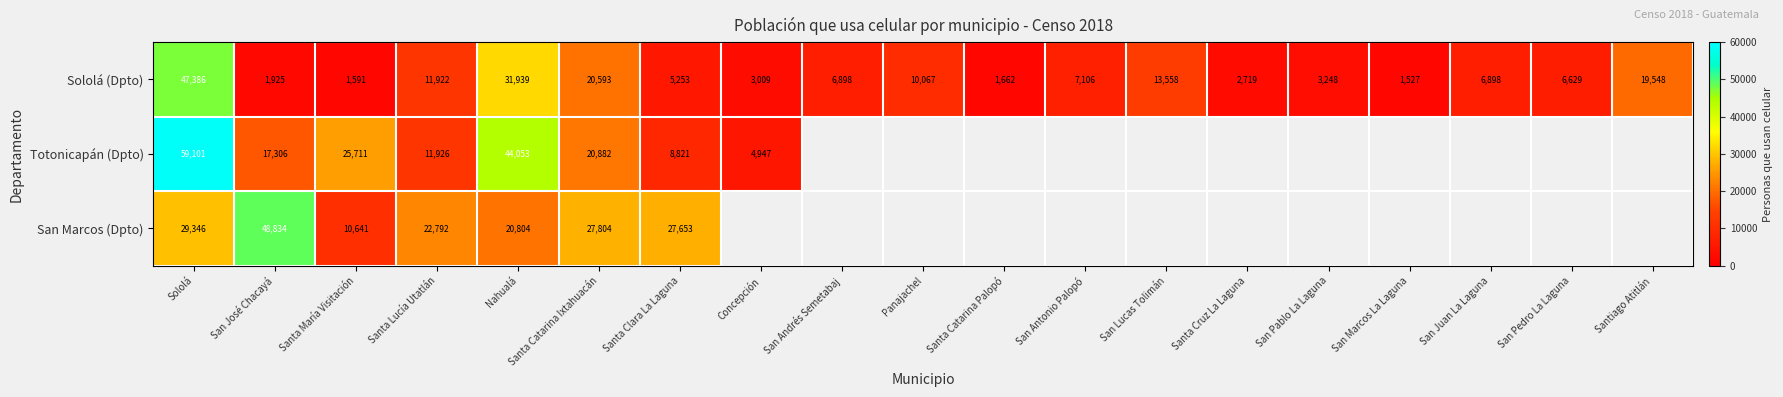

Is it true that Sololá (Dpto) equals 1925 at San José Chacayá?

True